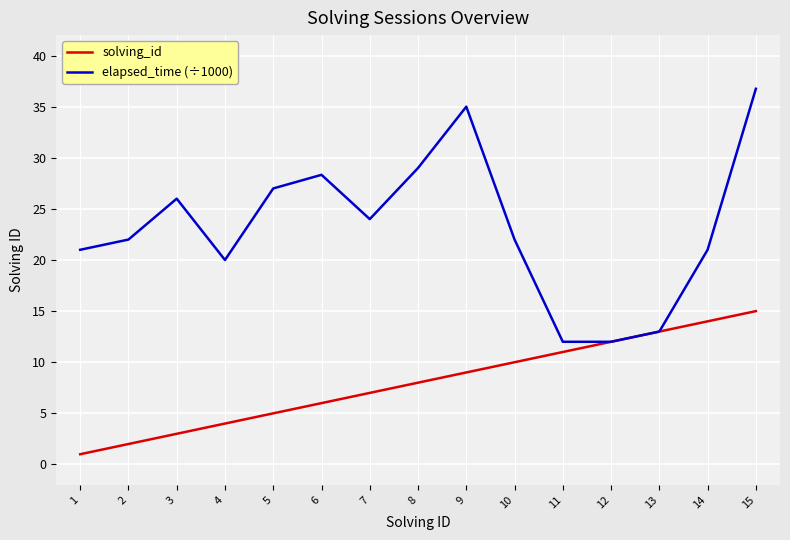

Reading left to right, list all the values displayed in this chart.

solving_id: 1=1.0	2=2.0	3=3.0	4=4.0	5=5.0	6=6.0	7=7.0	8=8.0	9=9.0	10=10.0	11=11.0	12=12.0	13=13.0	14=14.0	15=15.0
elapsed_time (÷1000): 1=21.0	2=22.0	3=26.0	4=20.0	5=27.0	6=28.3	7=24.0	8=29.0	9=35.0	10=22.0	11=12.0	12=12.0	13=13.0	14=21.0	15=36.8